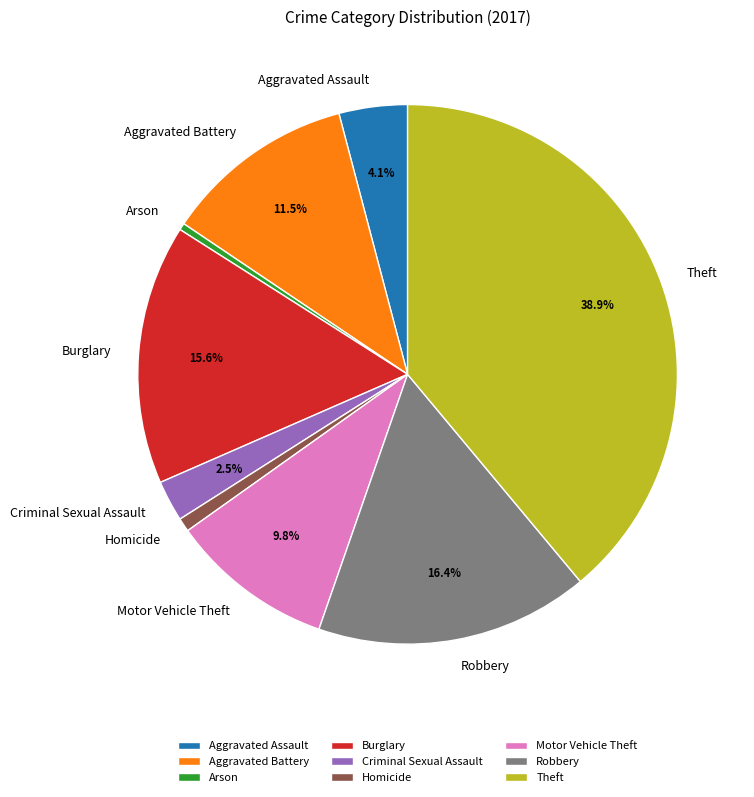

What percentage is the Robbery slice, to the nearest percent?

16%